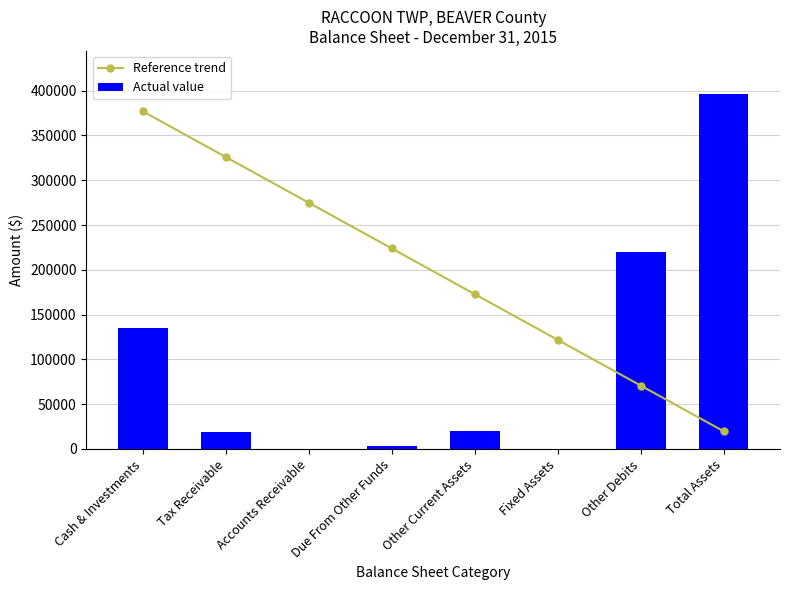

What are all the series names shown in the legend?

Reference trend, Actual value